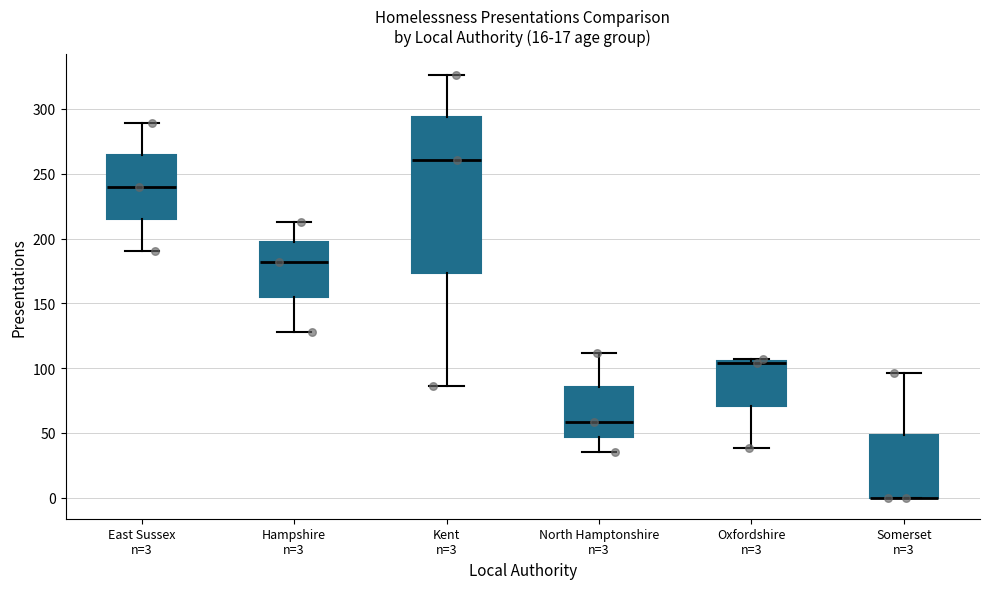

Where is the upper edge of the box for North Hamptonshire n=3 on the y-axis? The values are not printed on the chart, so give them approximately, as read against the axis.

85